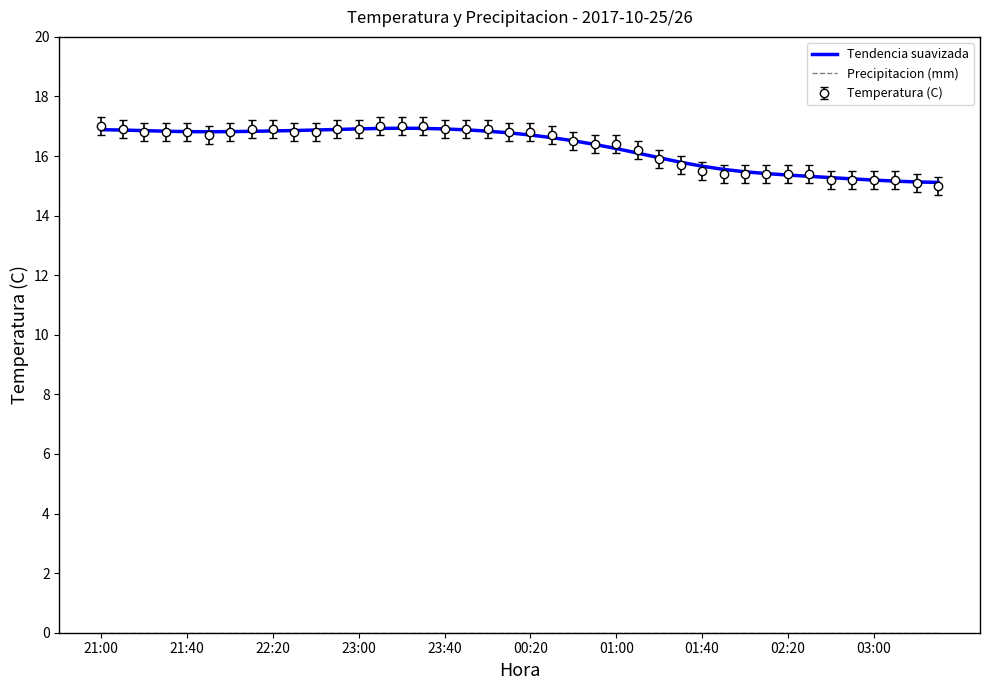

Count the number of categories in the chart.

40